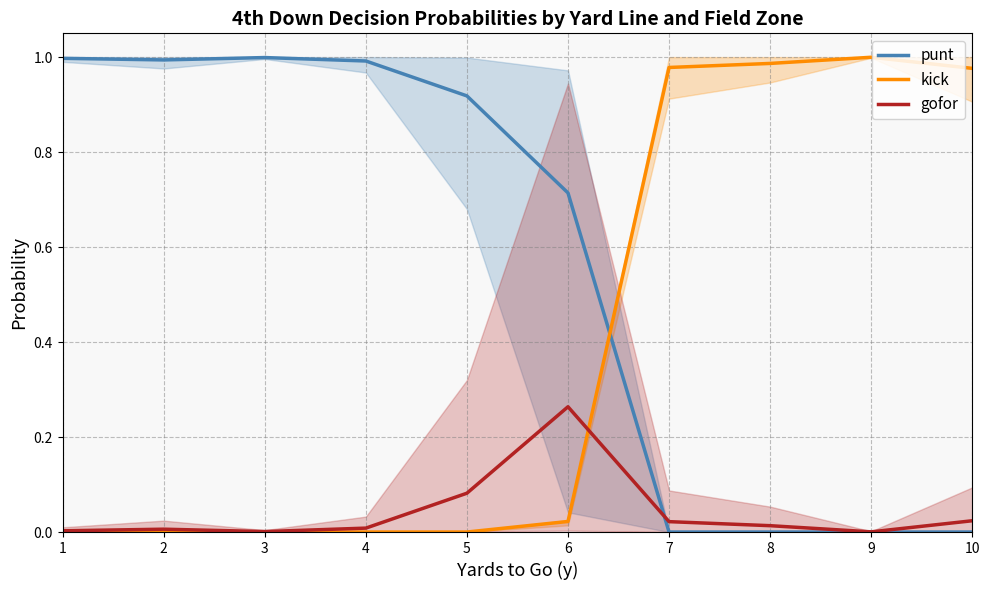

True or false: gofor has a value of 0.0 at 9.

True